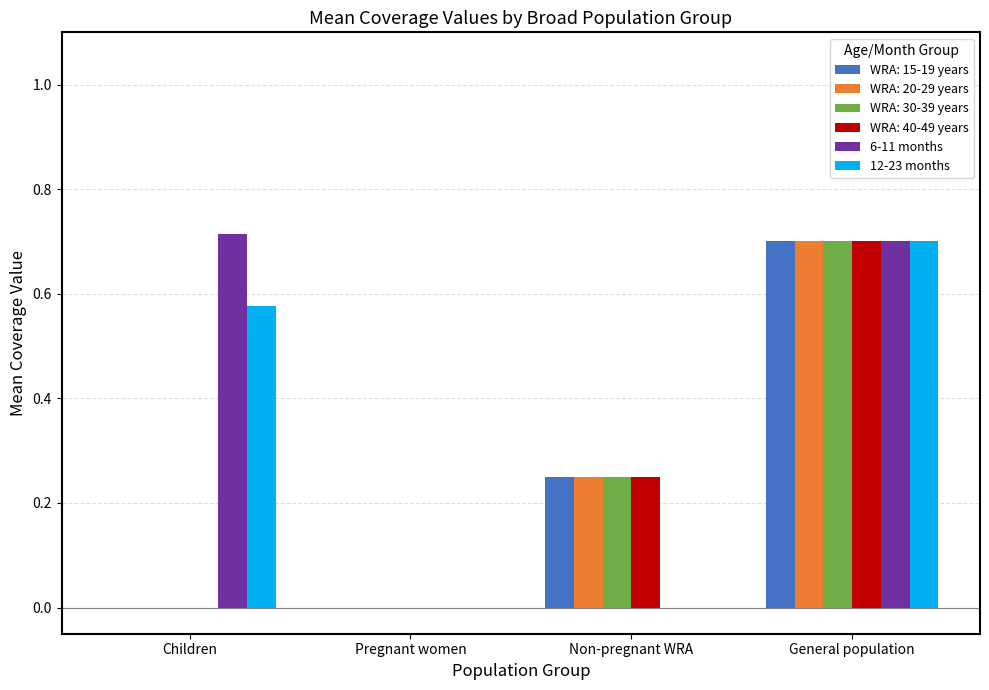

The 12-23 months series shows 0.0 at Pregnant women. True or false?

True